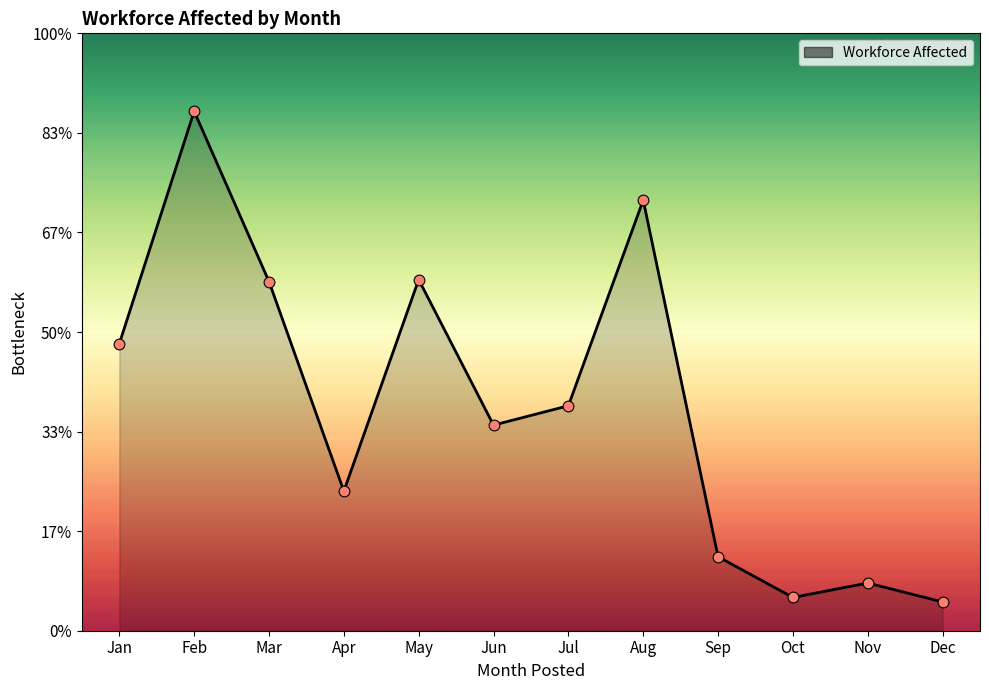

Which has a higher value, Jul or May?

May